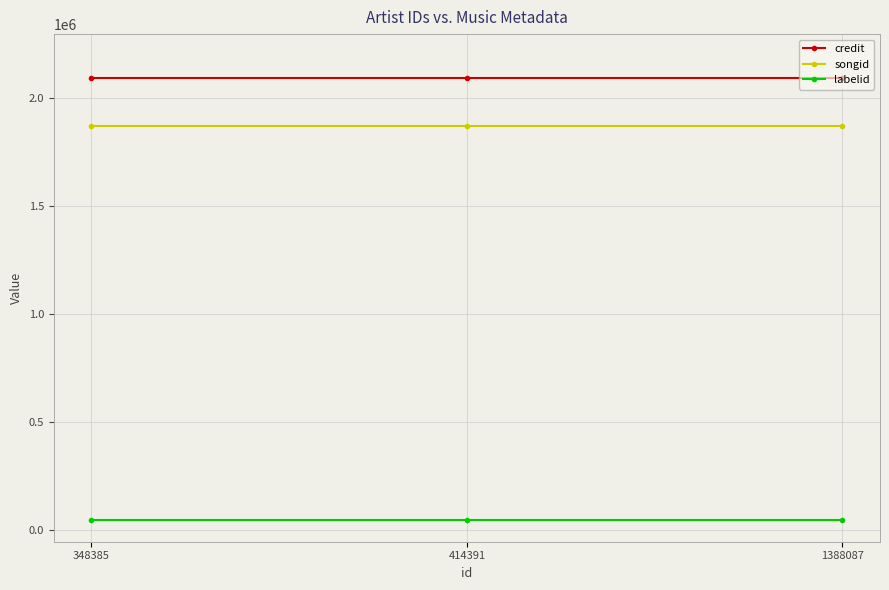

What is the sum of all labelid values?

138393